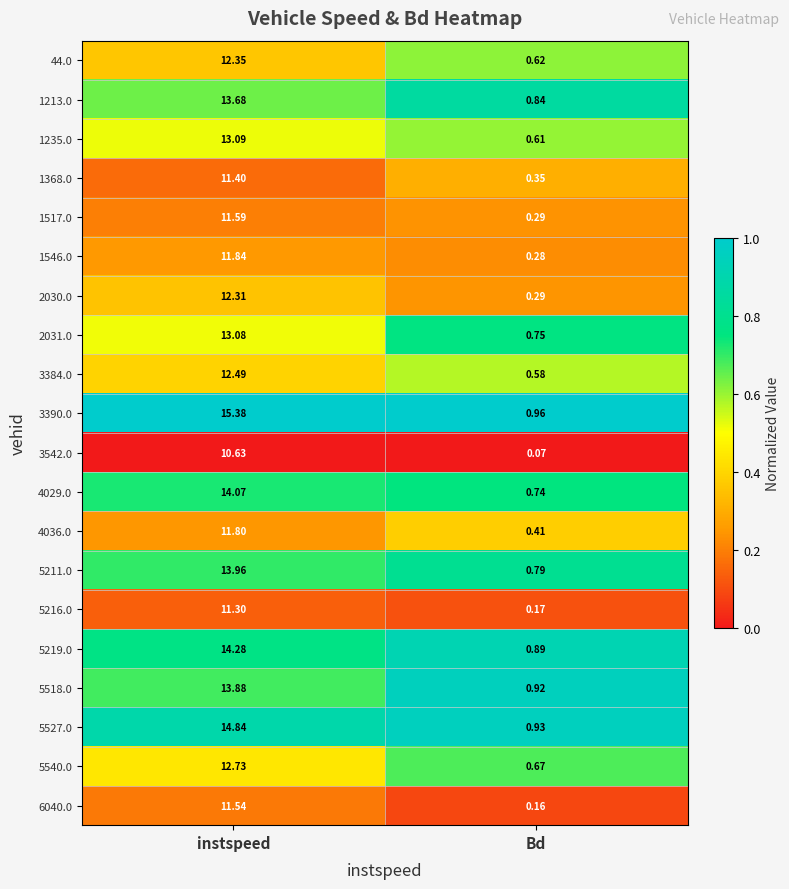

Rank the series at instspeed from highest to lowest value.

3390.0, 5527.0, 5219.0, 4029.0, 5211.0, 5518.0, 1213.0, 1235.0, 2031.0, 5540.0, 3384.0, 44.0, 2030.0, 1546.0, 4036.0, 1517.0, 6040.0, 1368.0, 5216.0, 3542.0